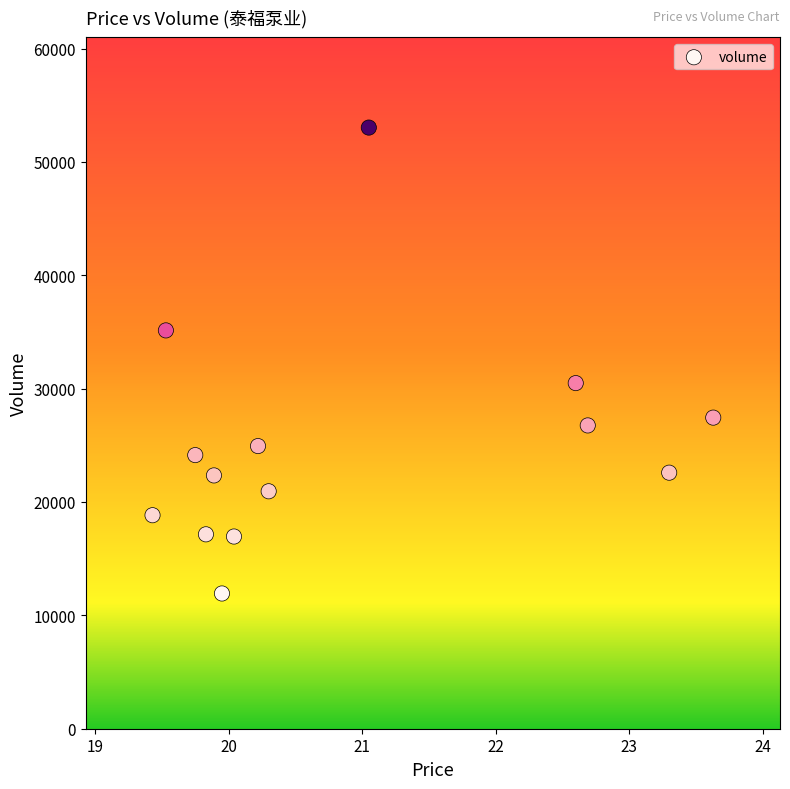

What is the range of Y values (max minus min)?

41098